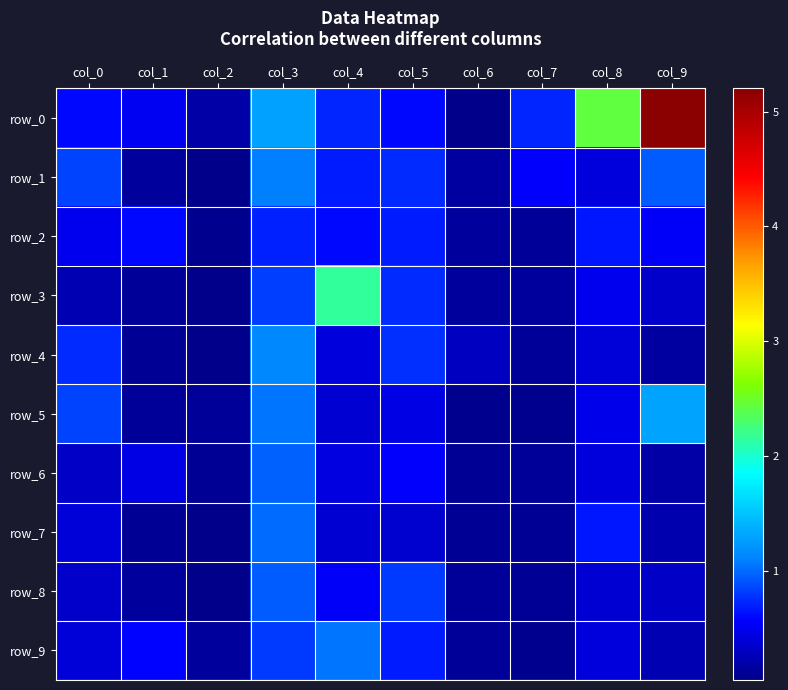

What is the maximum value for row_1?

1.1